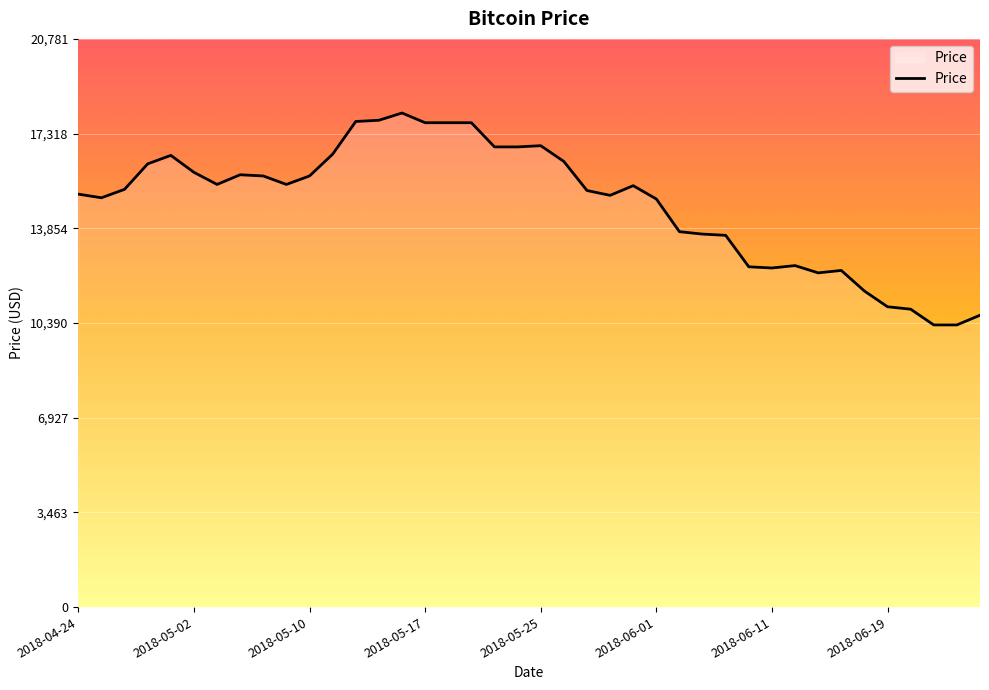

What is the difference between the maximum and minimum values?

7751